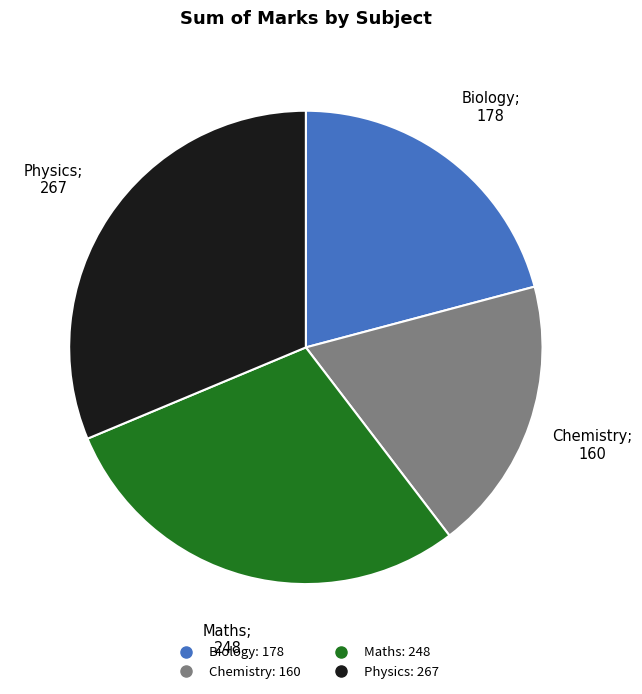

Is the sum of Maths and Physics greater than half?

Yes